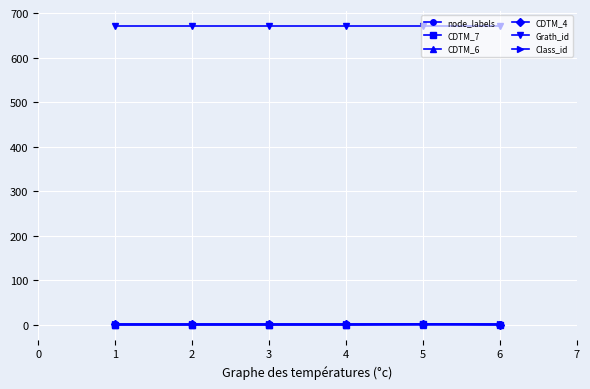

How many node_labels values are between 1 and 2?

6